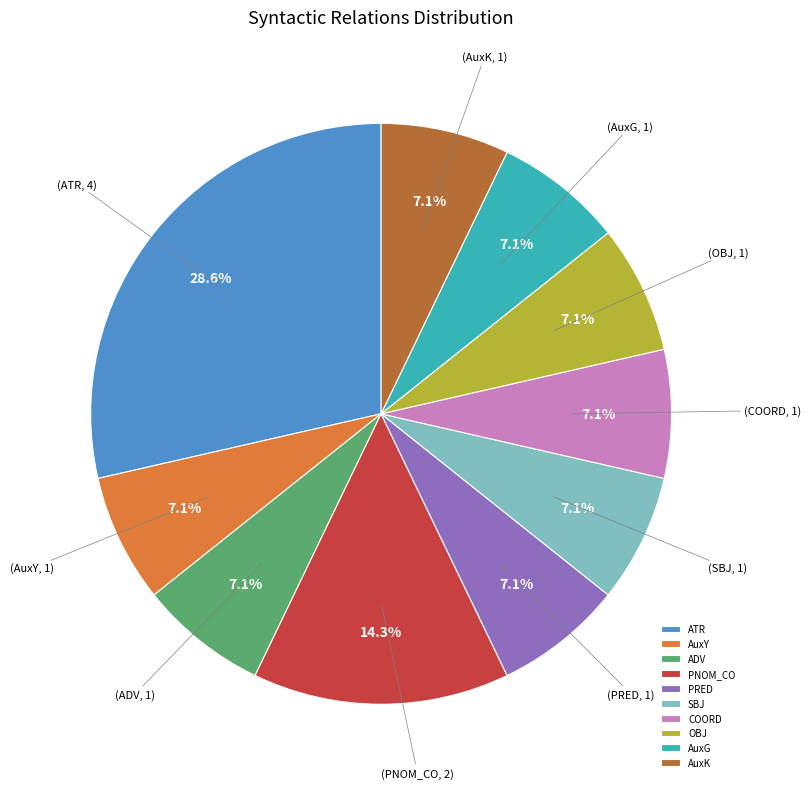

Which slice is the largest?

ATR